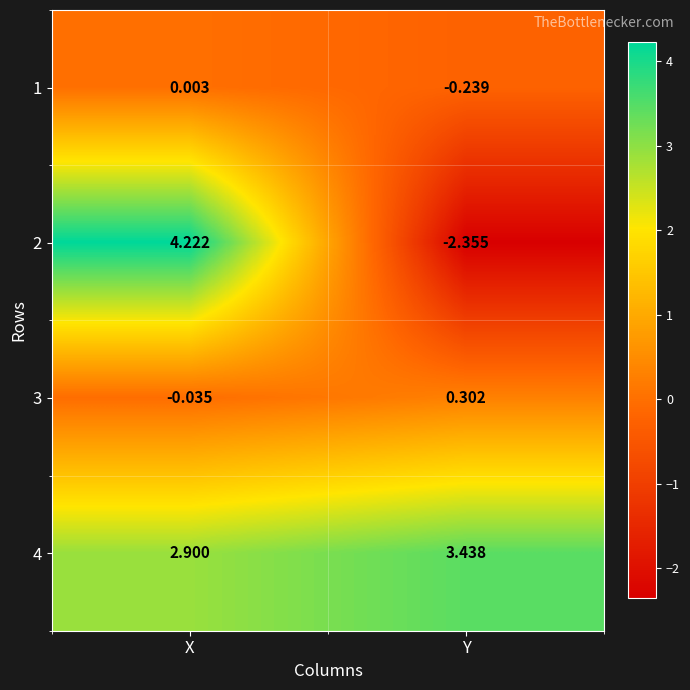

Which category has the lowest value in the 1 series?

Y